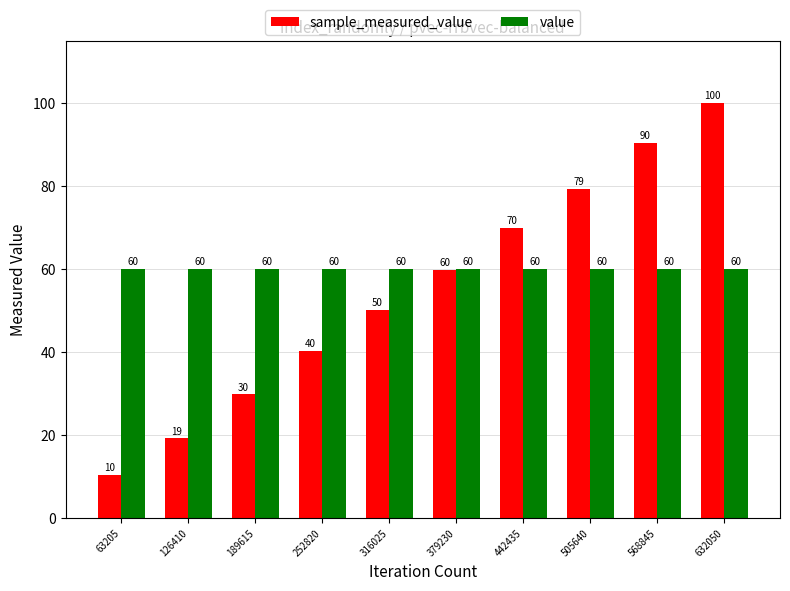

Which series has the largest total across all categories?

value